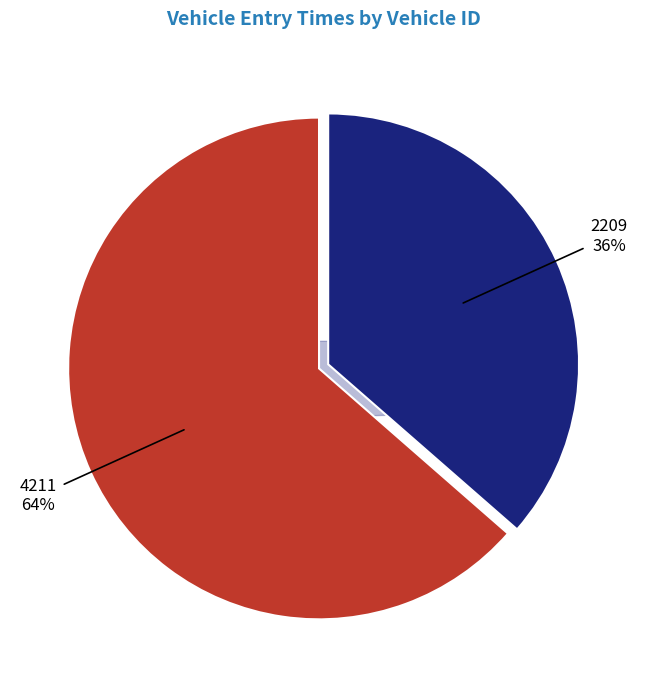

What is the smallest slice in the pie chart?

2209